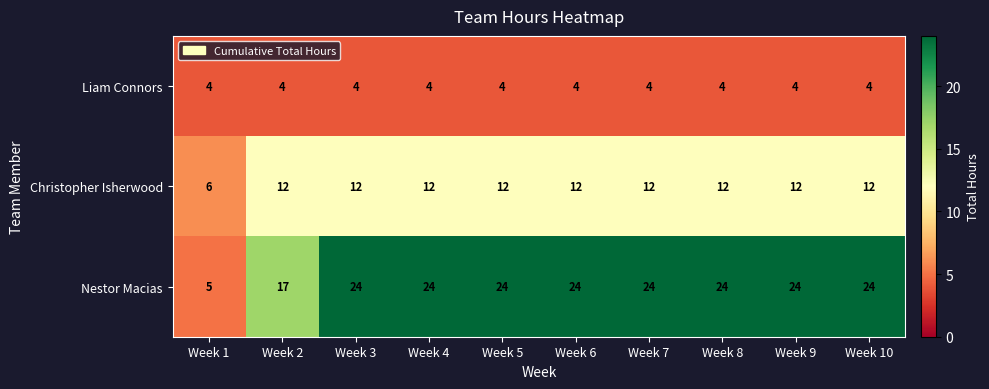

At Week 1, list the series in order from smallest to largest.

Liam Connors, Nestor Macias, Christopher Isherwood